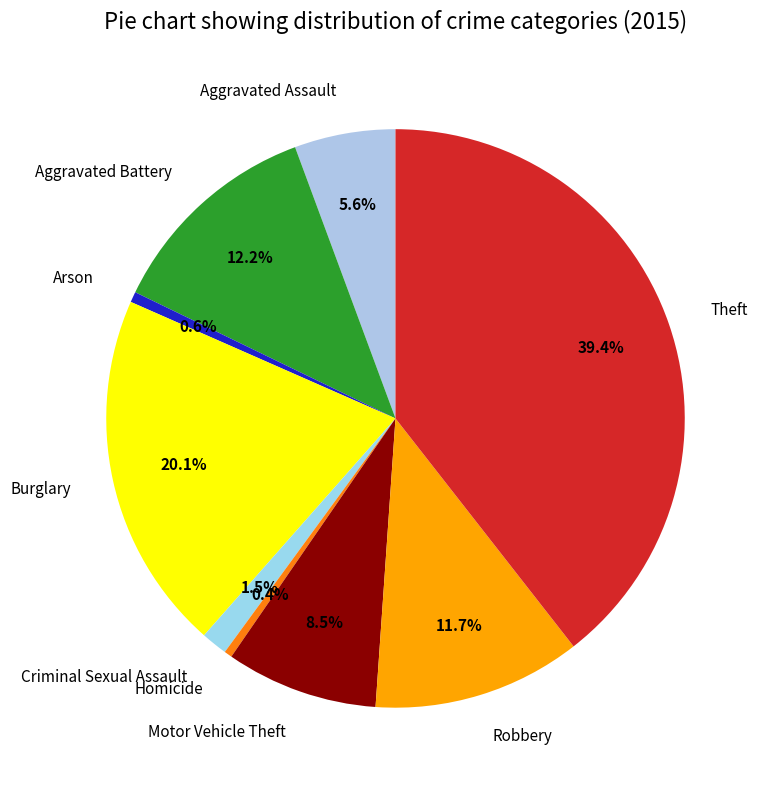

What is the ratio of the value at Theft to the value at Motor Vehicle Theft?

4.6